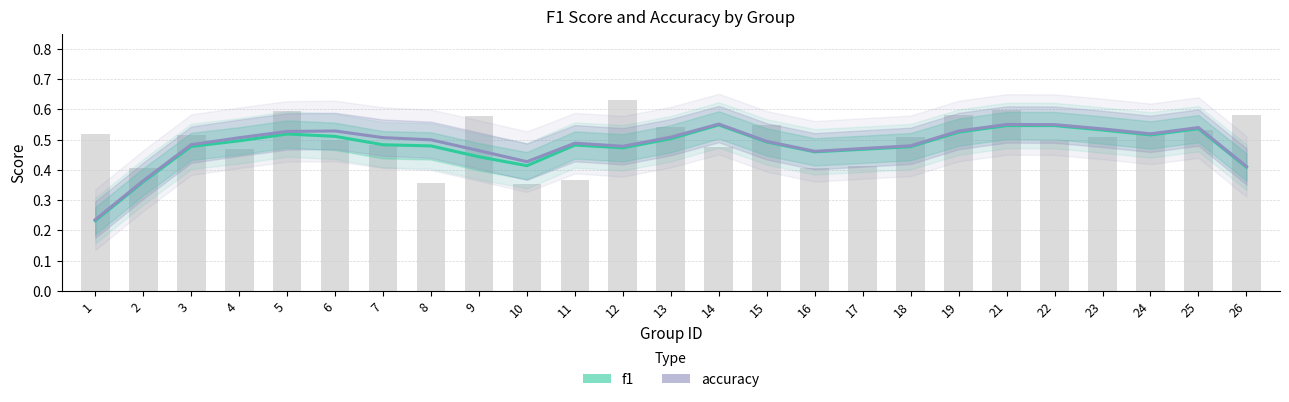

Which series has the largest total across all categories?

accuracy